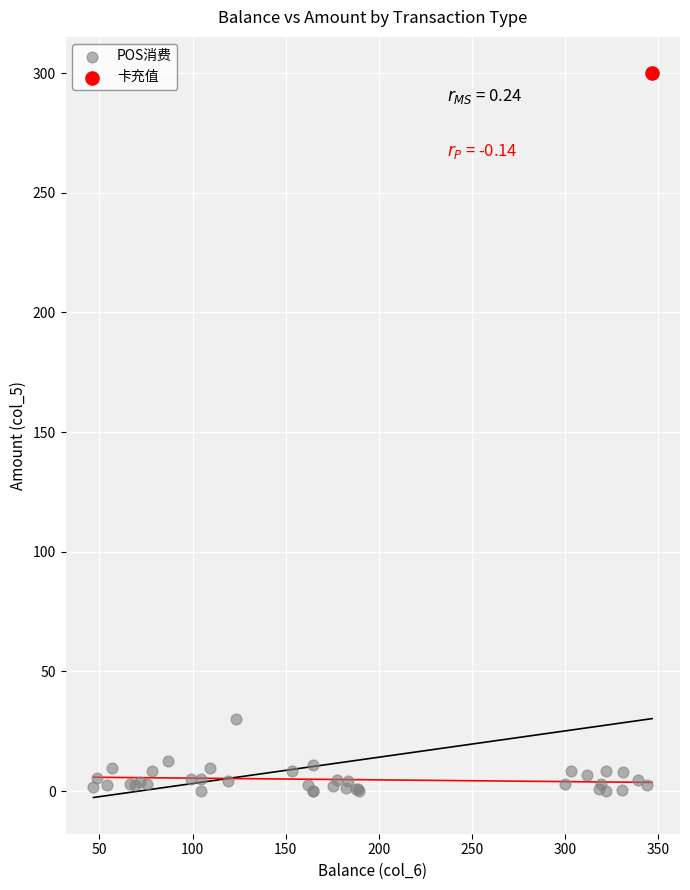

What are all the series names shown in the legend?

POS消费, 卡充值